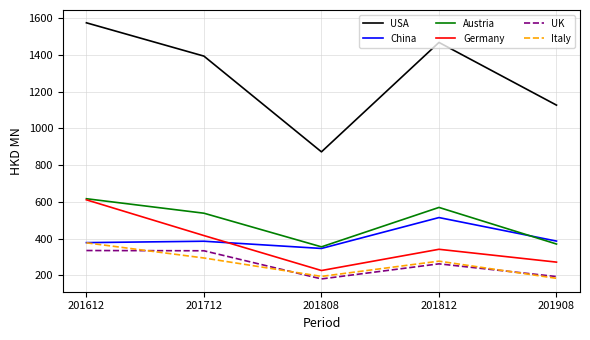

At which category is the sum across all series the highest?

201612